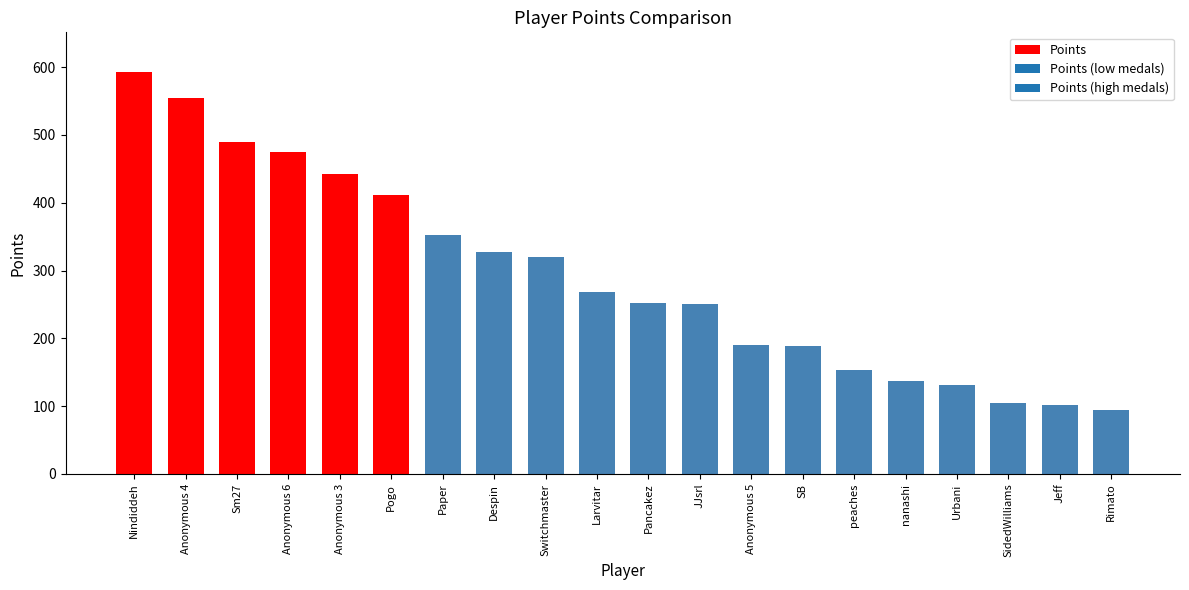

What is the average value?

292